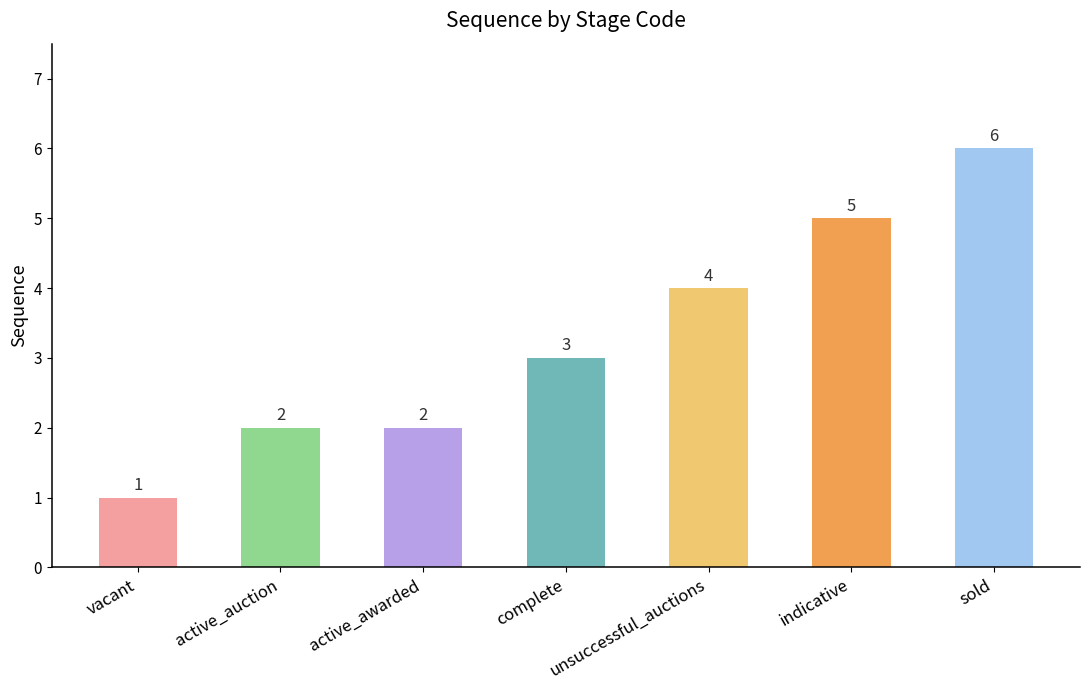

What is the value of the 1st bar from the left?

1